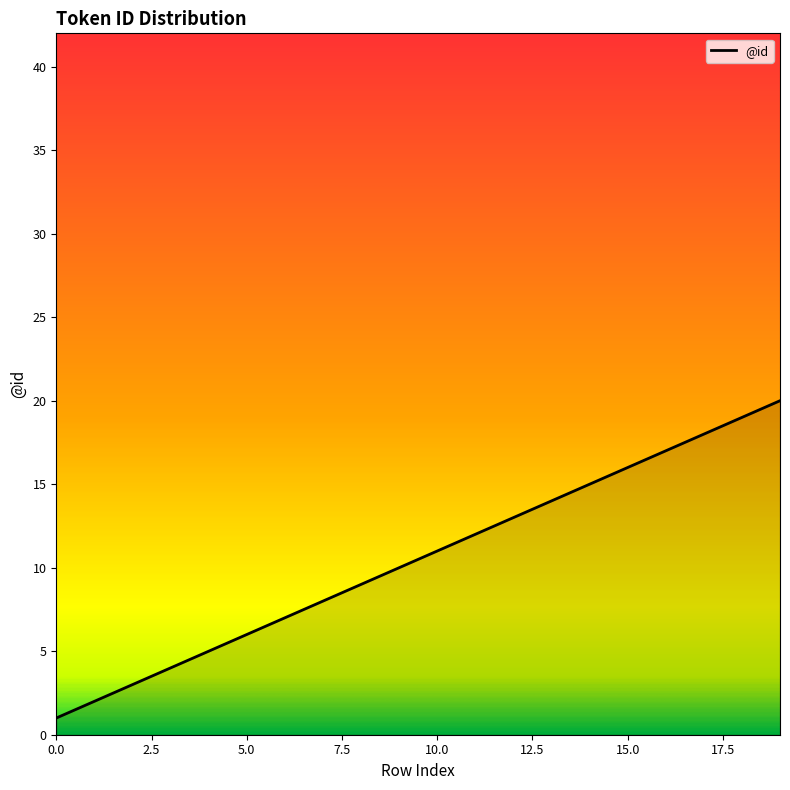

What is the smallest value displayed?

1